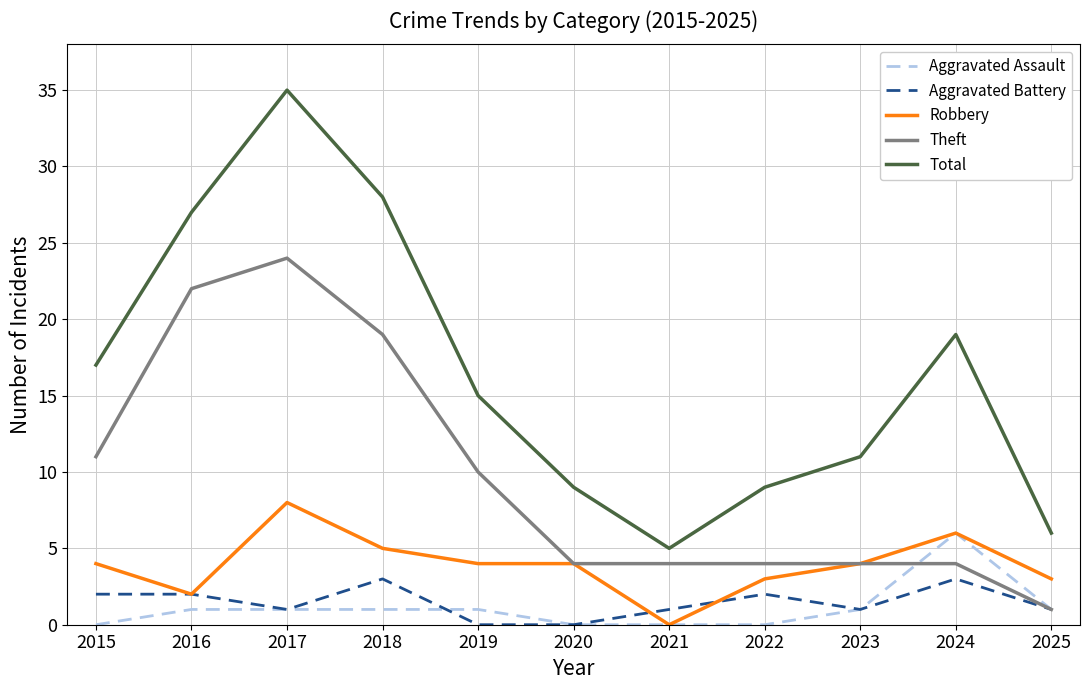

The value of Total at 2023 is 5. True or false?

False